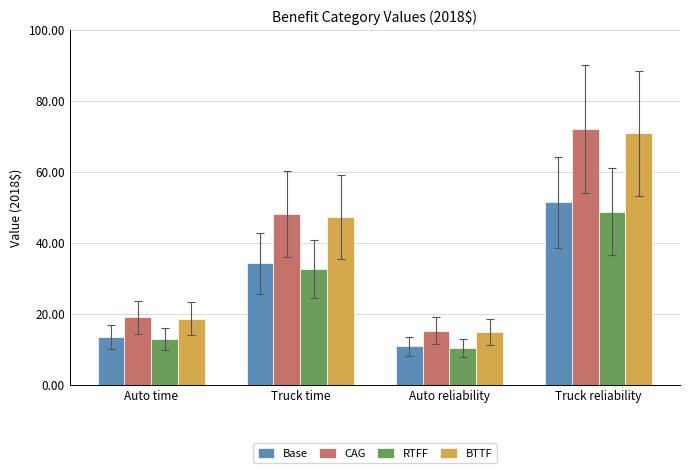

List the series in order of their peak value, highest first.

CAG, BTTF, Base, RTFF